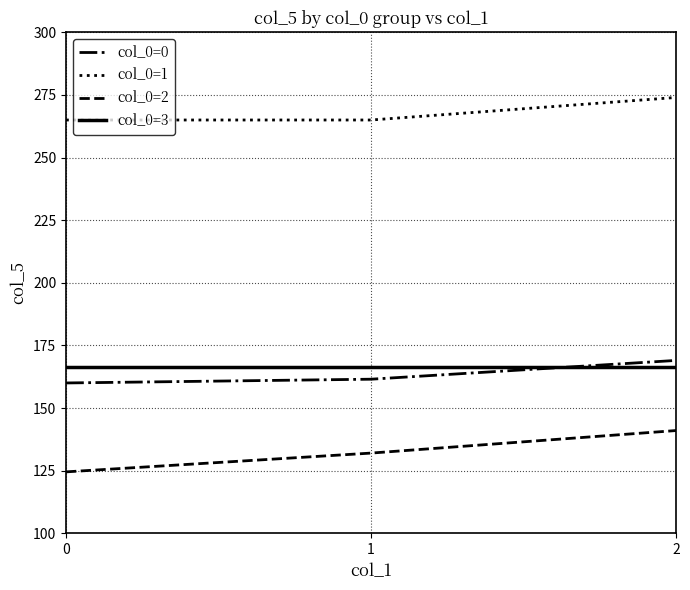

Reading left to right, what are all the values shown in this chart?

col_0=0: 160.0	161.5	169.0
col_0=1: 265.0	265.0	274.0
col_0=2: 124.5	132.0	141.0
col_0=3: 166.5	166.5	166.5